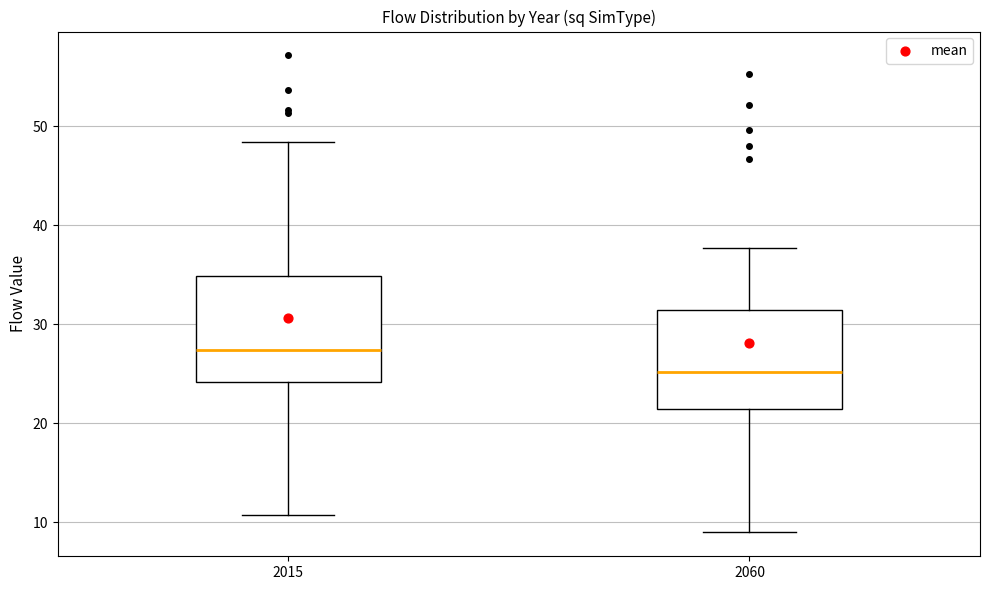

Reading left to right, transcribe this box plot: for each box, give where its median line is, the range the box spans, and where its two whiskers end, as read against the y-axis. The values are not printed on the chart, so give them approximately, as read against the axis.

2015: median 27, box 24 to 35, whiskers 11 to 48
2060: median 25, box 21 to 31, whiskers 9 to 38